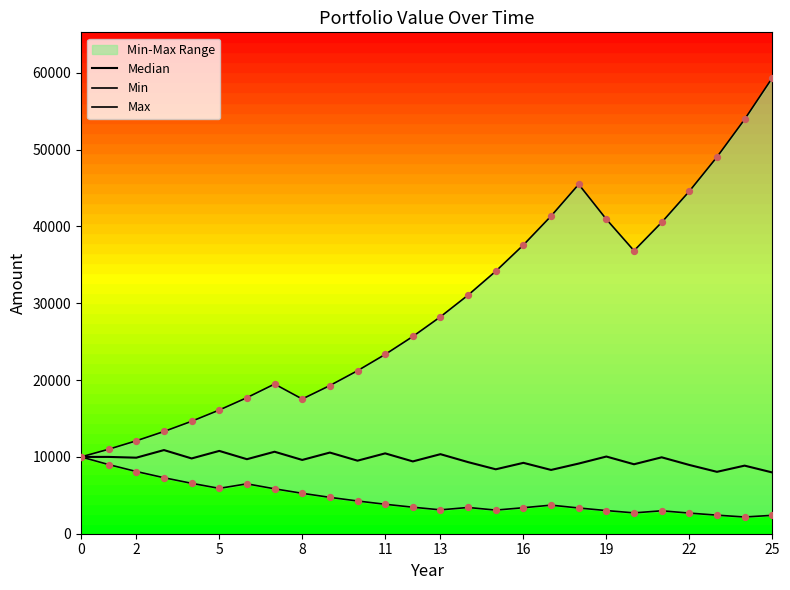

At how many categories does at least one series exceed 42141?

5